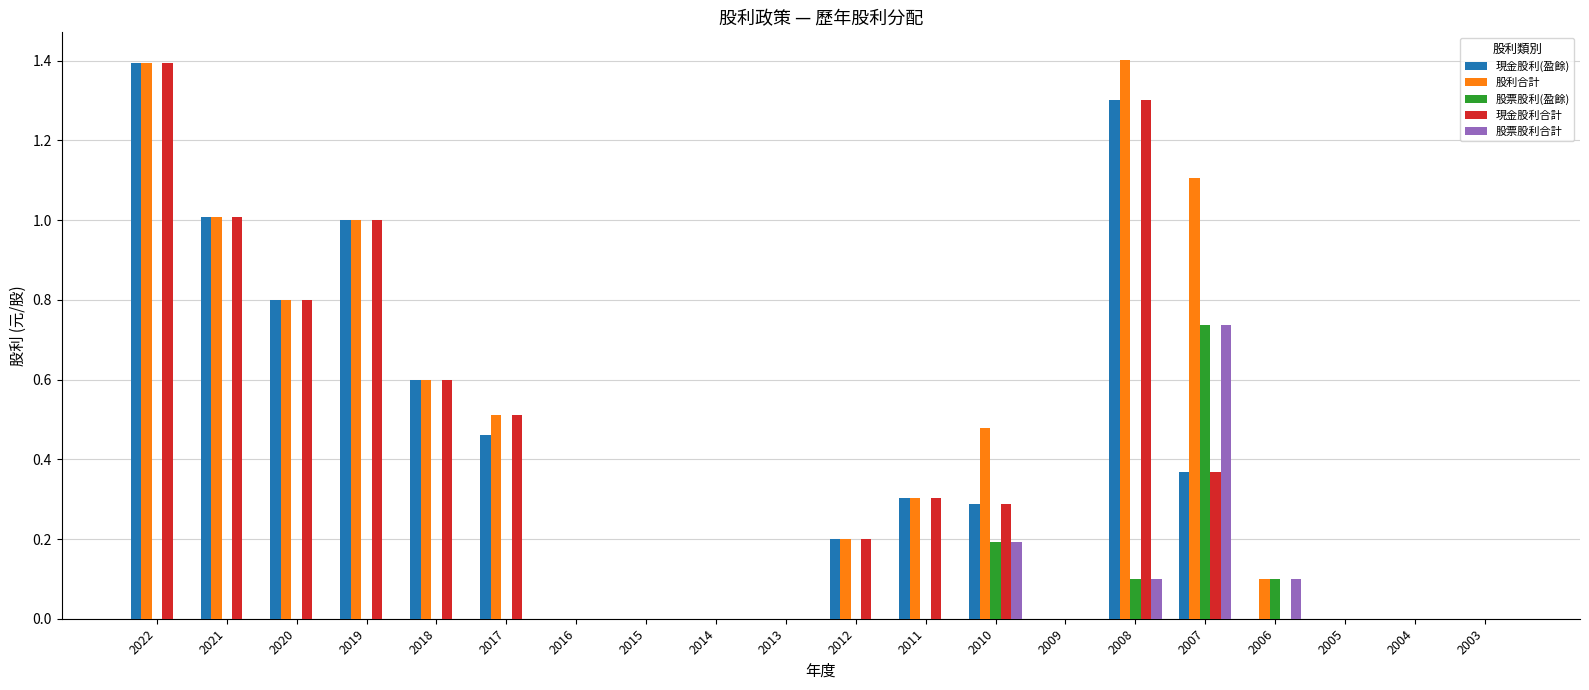

Which series changed the most between 2020 and 2008?

股利合計